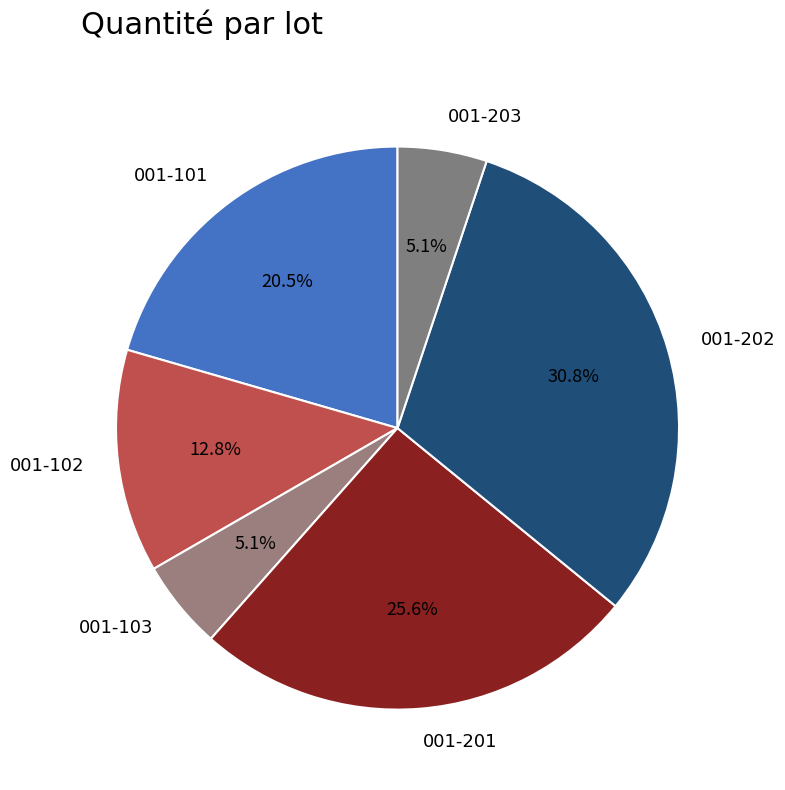

To the nearest percent, what is the difference between the 001-102 and 001-201 slice percentages?

13%